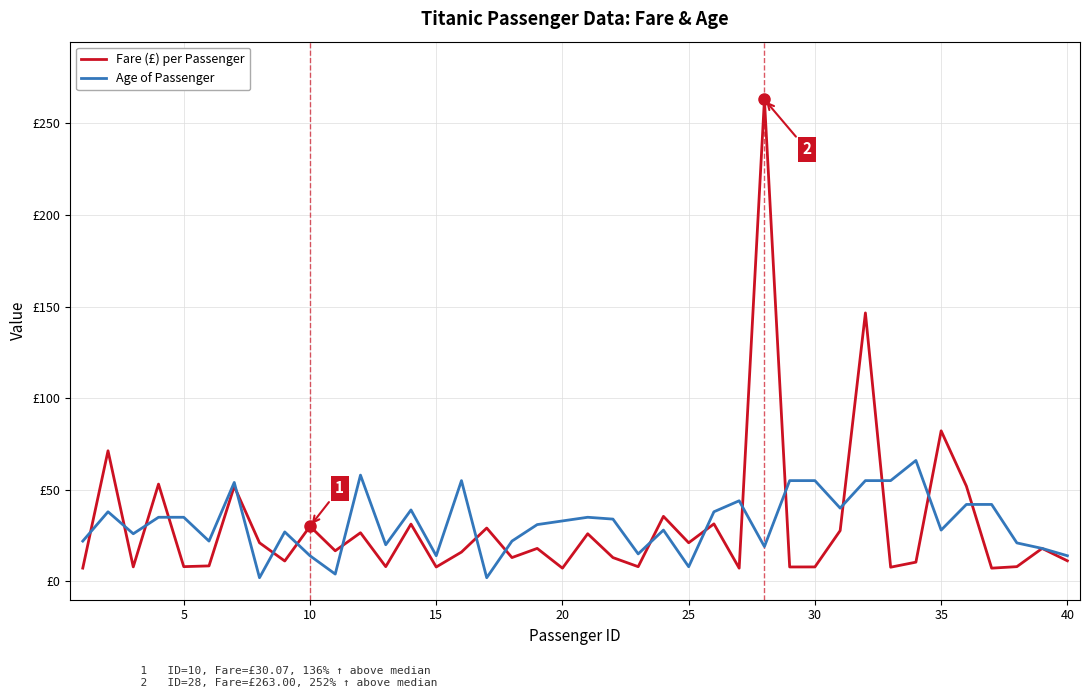

Is this an area chart (filled region under the line)?

No